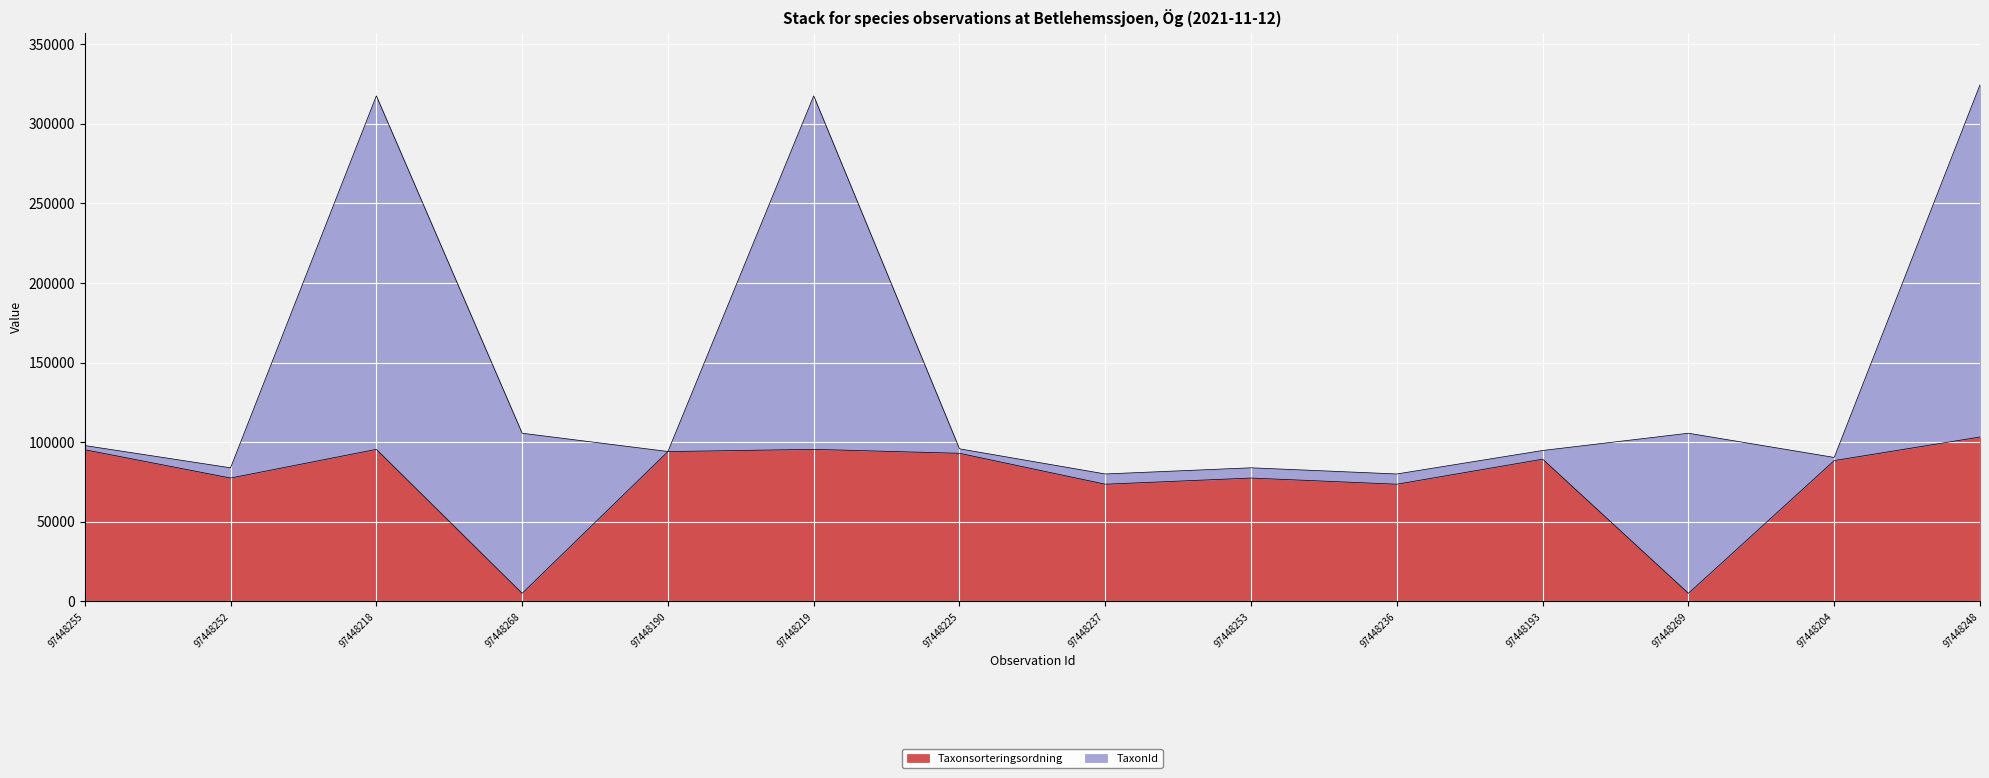

Does the chart display data point markers on the line(s)?

No